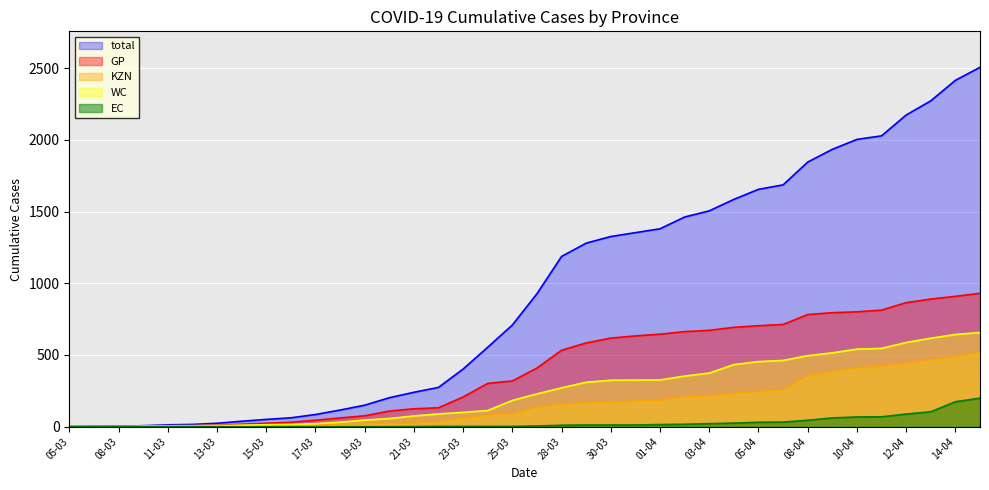

Is the value of total at 04-04 greater than the value of GP at 19-03?

Yes